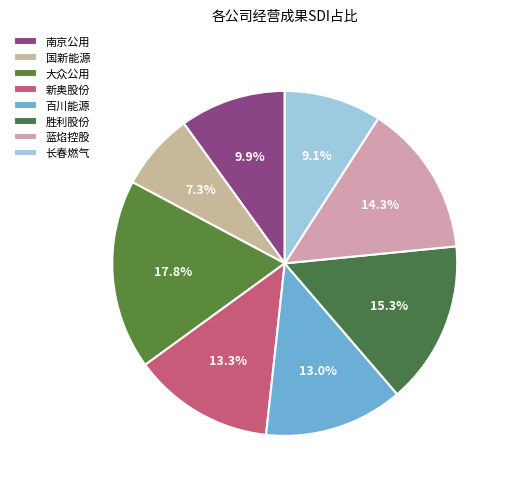

How many slices are in this pie chart?

8